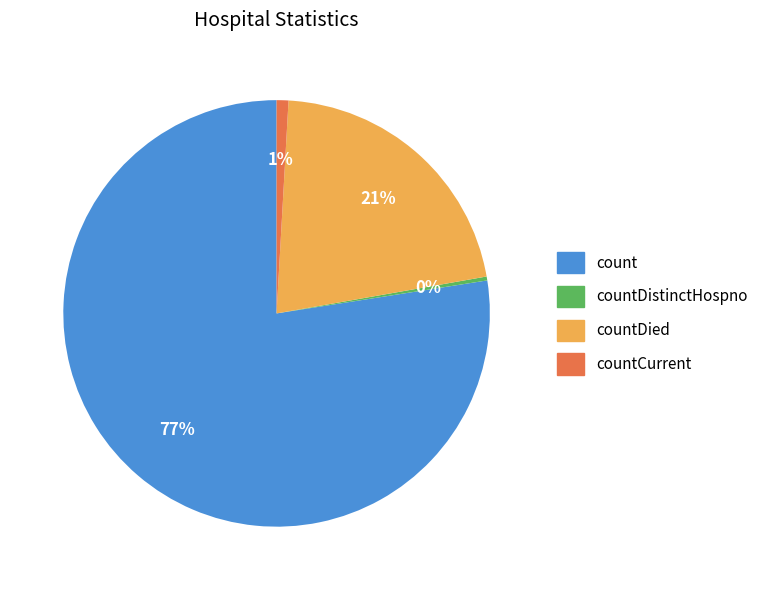

True or false: count accounts for 92% of the total.

False